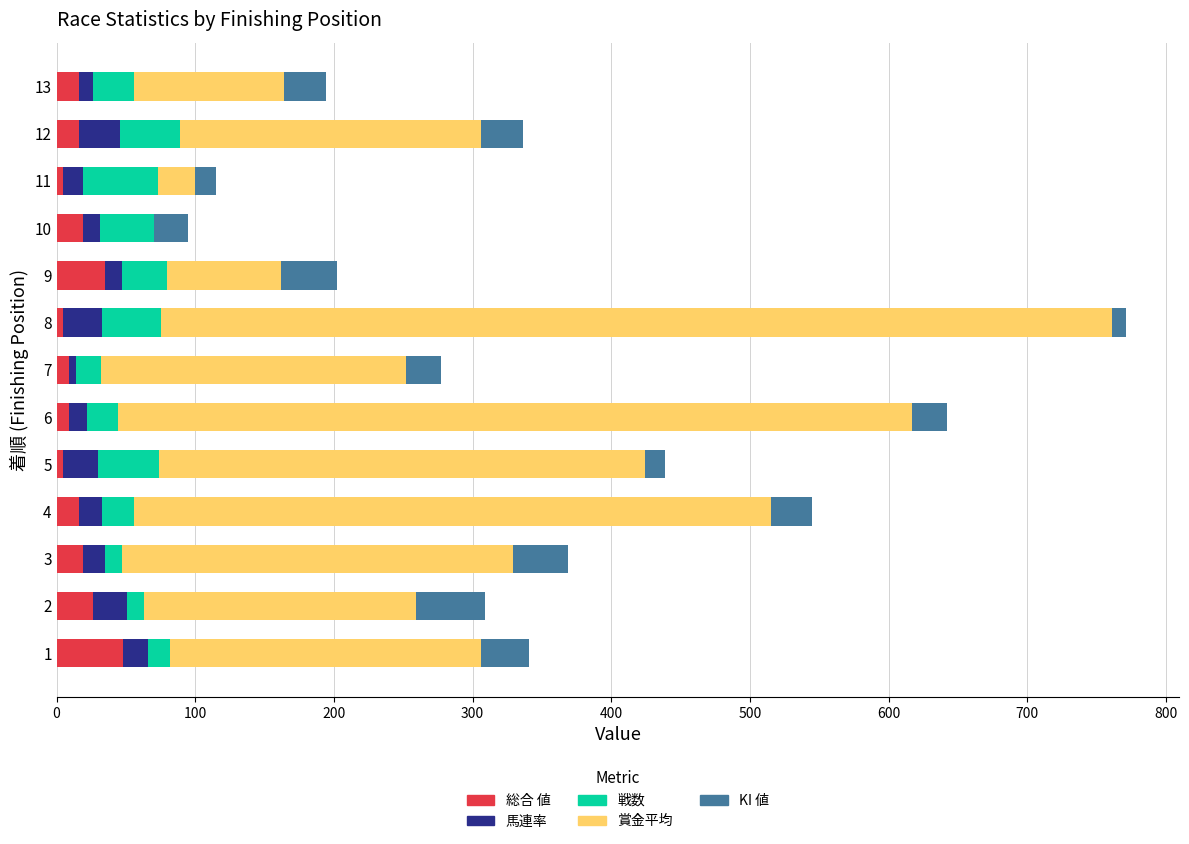

At which category is the sum across all series the highest?

8